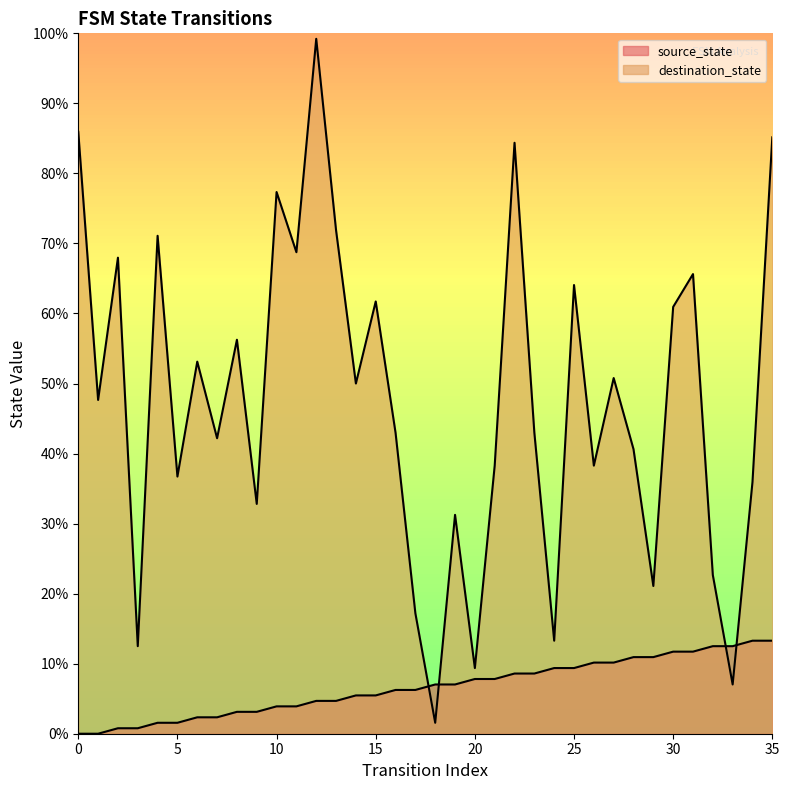

At which category is the sum across all series the highest?

12